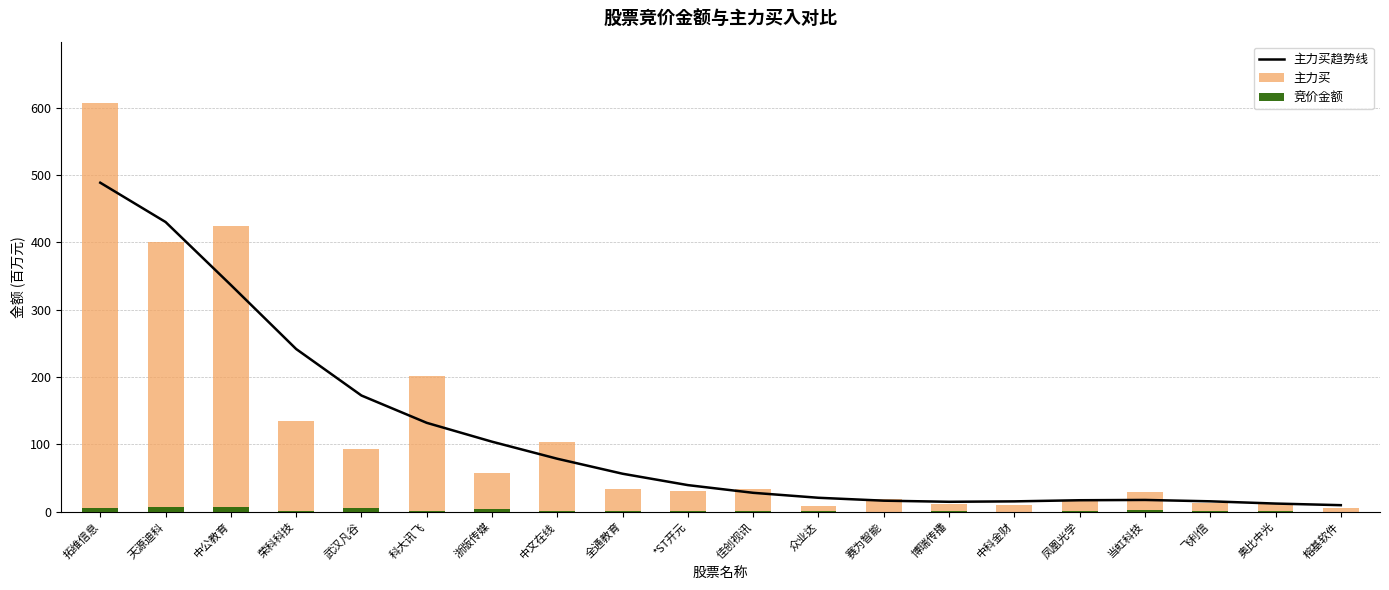

At which category is the sum across all series the highest?

拓维信息